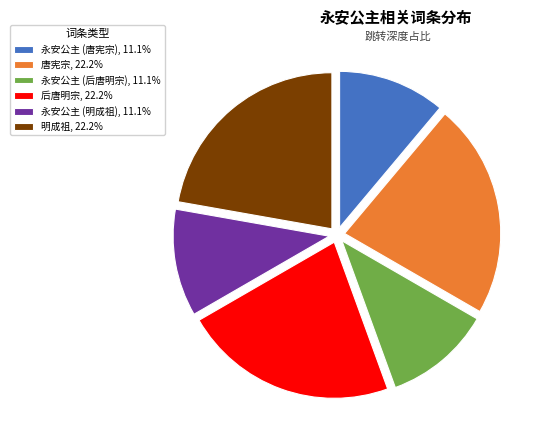

Approximately how many times larger is the value at 永安公主 (唐宪宗), 11.1% compared to 唐宪宗, 22.2%?

0.5